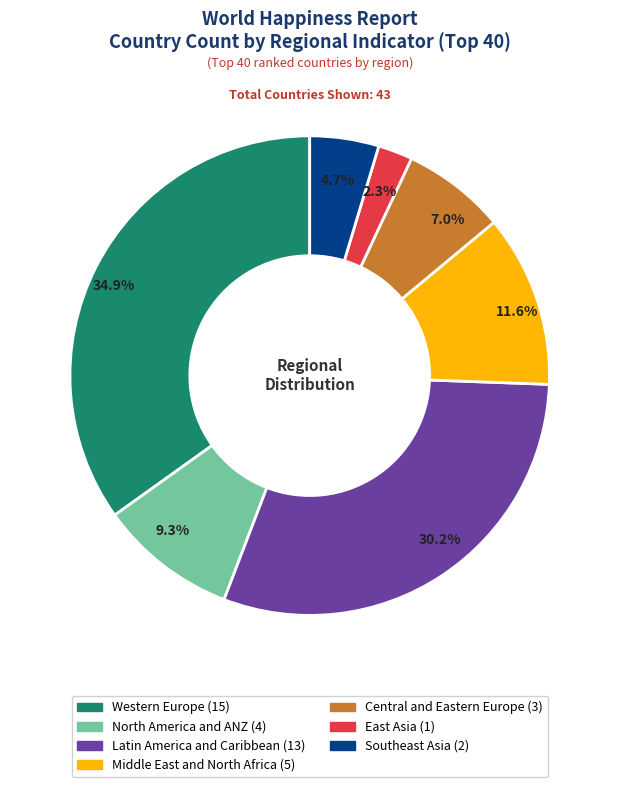

To the nearest percent, what is the difference between the largest and smallest slice percentages?

33%